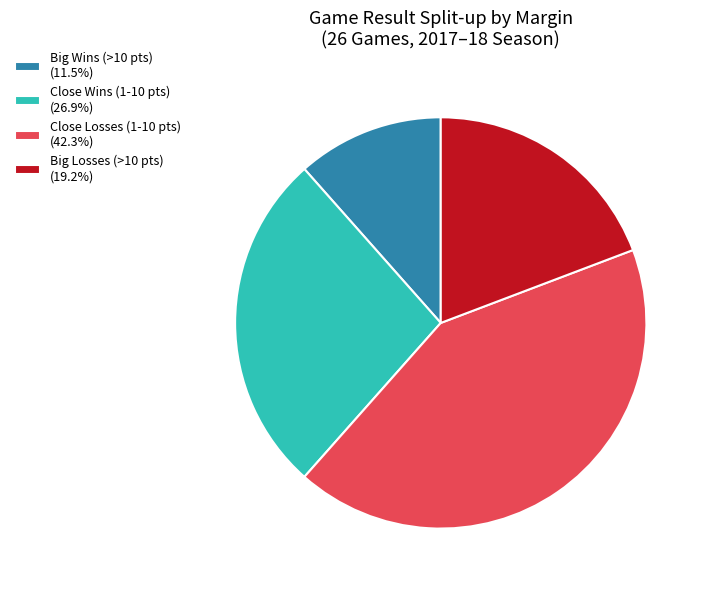

Do Big Losses (>10 pts) (19.2%) and Close Losses (1-10 pts) (42.3%) together represent more than half of the pie?

Yes